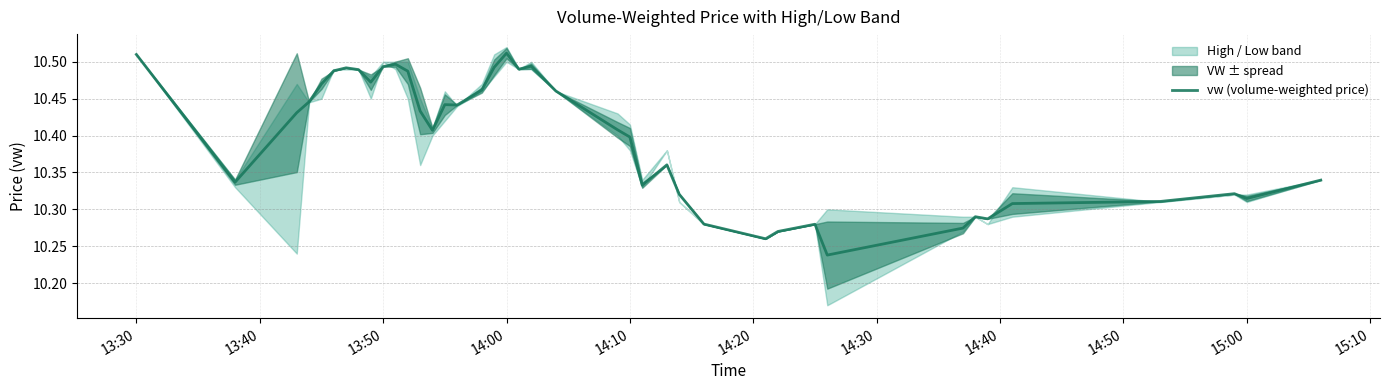

How many values are between 10 and 11?

40